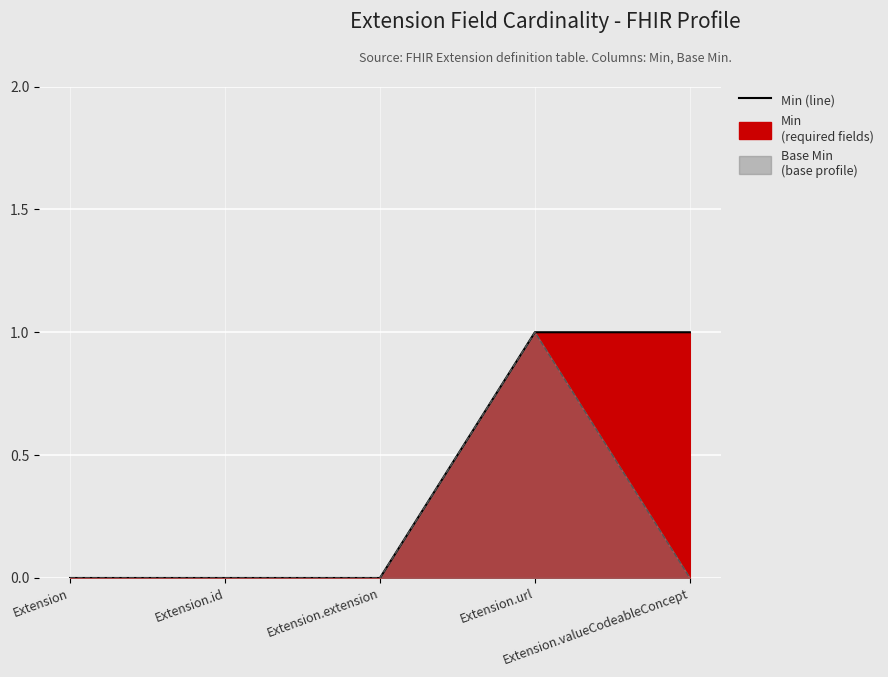

Reading right to left, transcribe all the data shown in this chart.

Min (line): Extension.valueCodeableConcept=1	Extension.url=1	Extension.extension=0	Extension.id=0	Extension=0
Base Min (line): Extension.valueCodeableConcept=0	Extension.url=1	Extension.extension=0	Extension.id=0	Extension=0